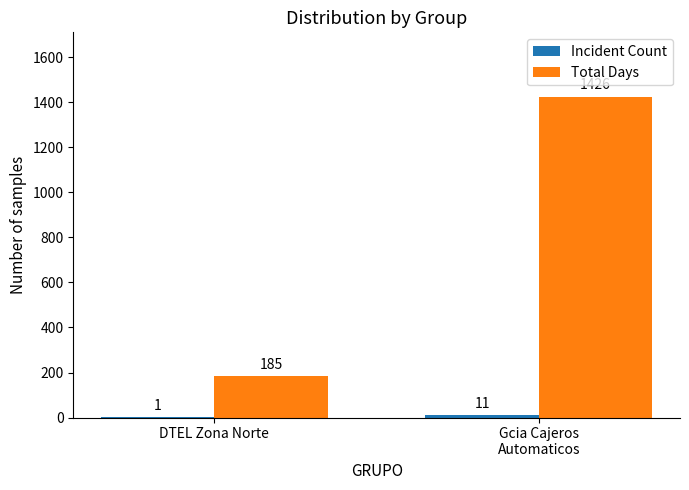

Between DTEL Zona Norte and Gcia Cajeros
Automaticos, which series saw the biggest shift?

Total Days